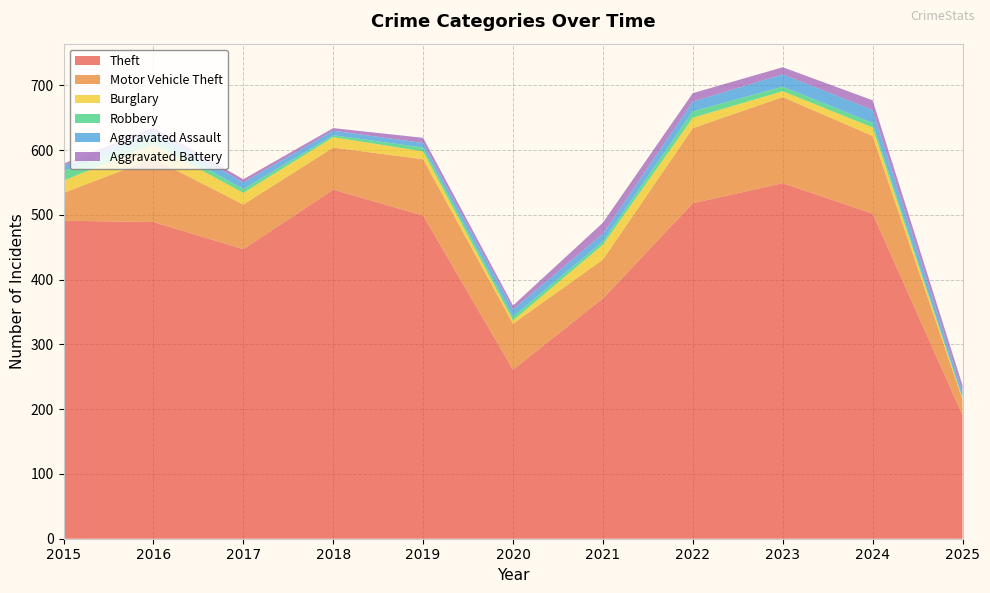

Reading left to right, transcribe all the data shown in this chart.

Theft: 2015=491	2016=489	2017=447	2018=539	2019=499	2020=261	2021=371	2022=518	2023=549	2024=502	2025=191
Motor Vehicle Theft: 2015=43	2016=98	2017=69	2018=65	2019=87	2020=71	2021=60	2022=116	2023=133	2024=120	2025=24
Burglary: 2015=19	2016=22	2017=18	2018=16	2019=12	2020=5	2021=23	2022=16	2023=9	2024=13	2025=2
Robbery: 2015=15	2016=8	2017=6	2018=3	2019=6	2020=6	2021=5	2022=10	2023=7	2024=7	2025=1
Aggravated Assault: 2015=8	2016=13	2017=10	2018=7	2019=7	2020=11	2021=12	2022=15	2023=19	2024=20	2025=9
Aggravated Battery: 2015=3	2016=5	2017=5	2018=4	2019=8	2020=6	2021=17	2022=13	2023=11	2024=15	2025=10